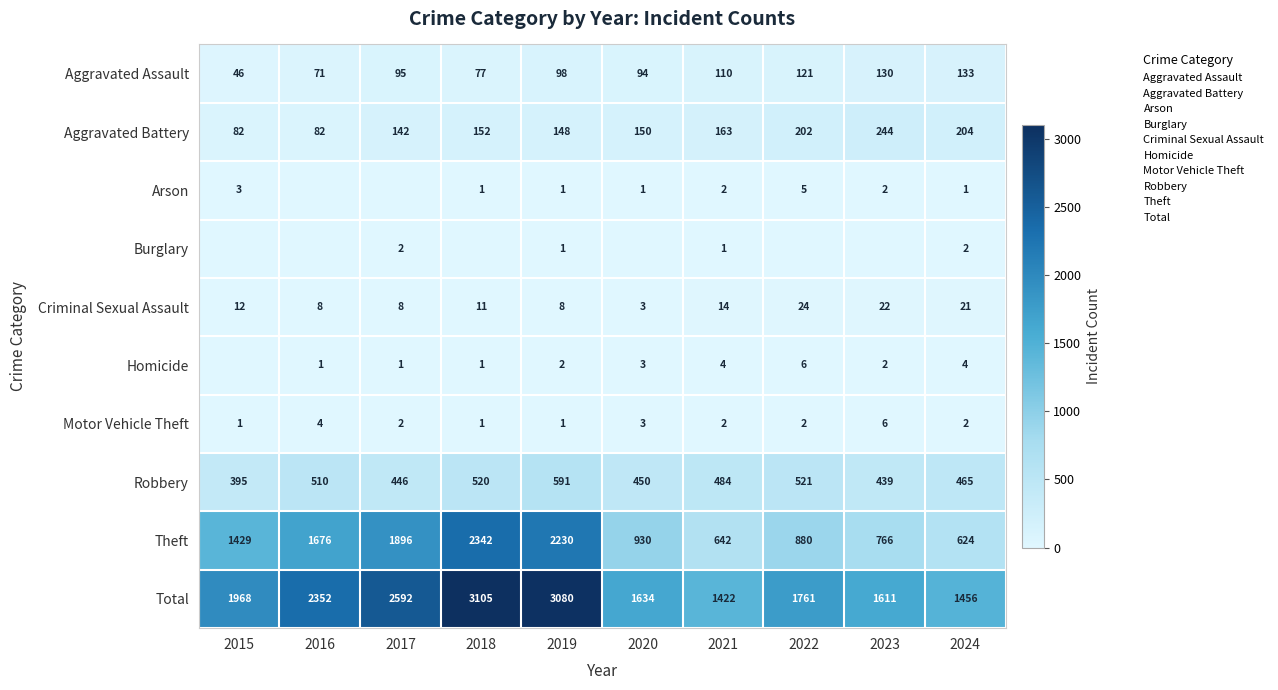

What is the highest value of the Total series?

3105